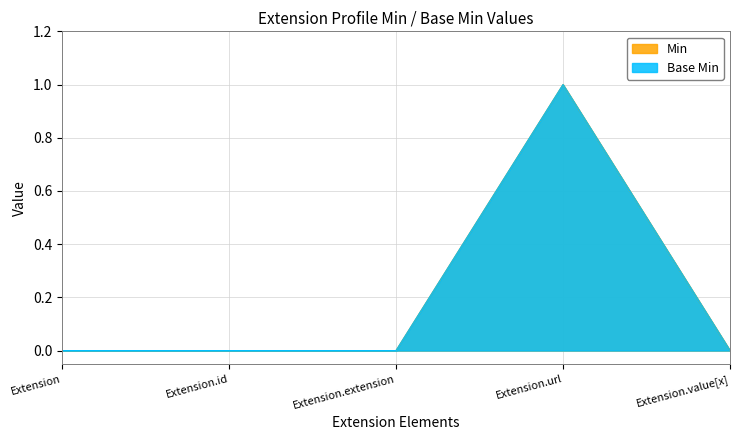

Count the Min values in the range 0 to 1.

5